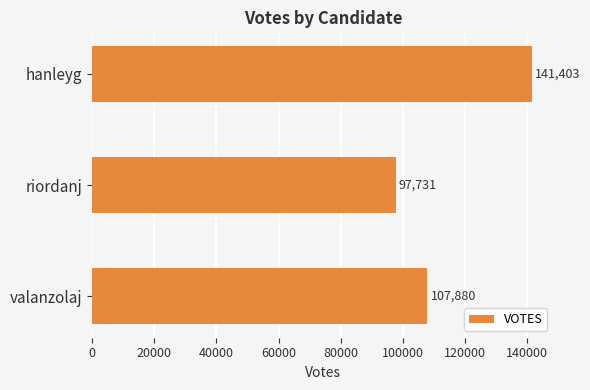

What is the smallest value displayed?

97731